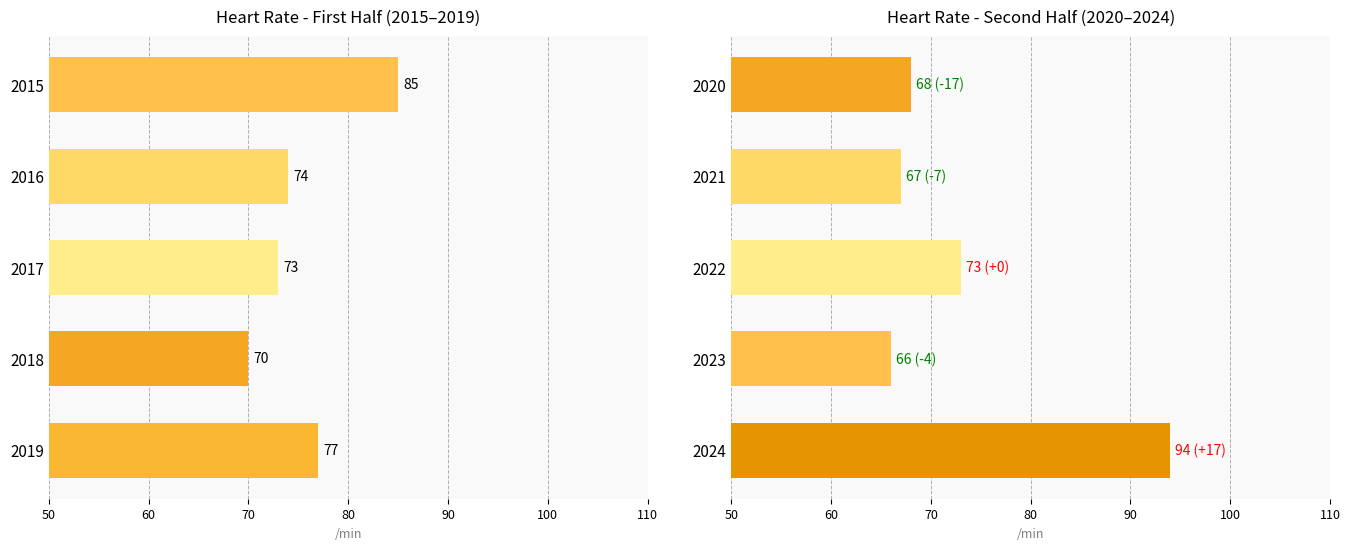

The chart shows a value of 37 at 2024. True or false?

False